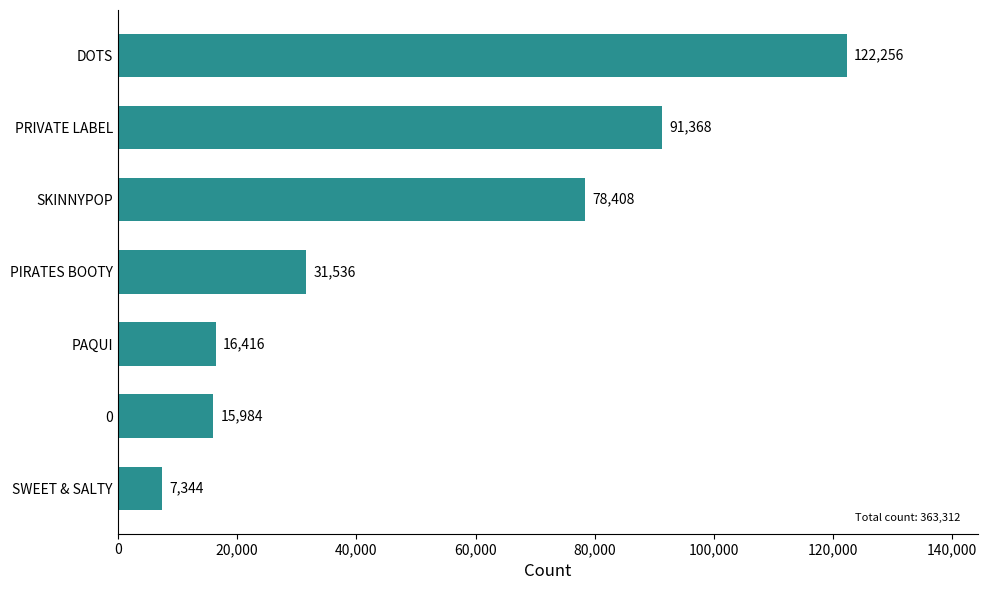

What is the change in value from SWEET & SALTY to 0?

+8640